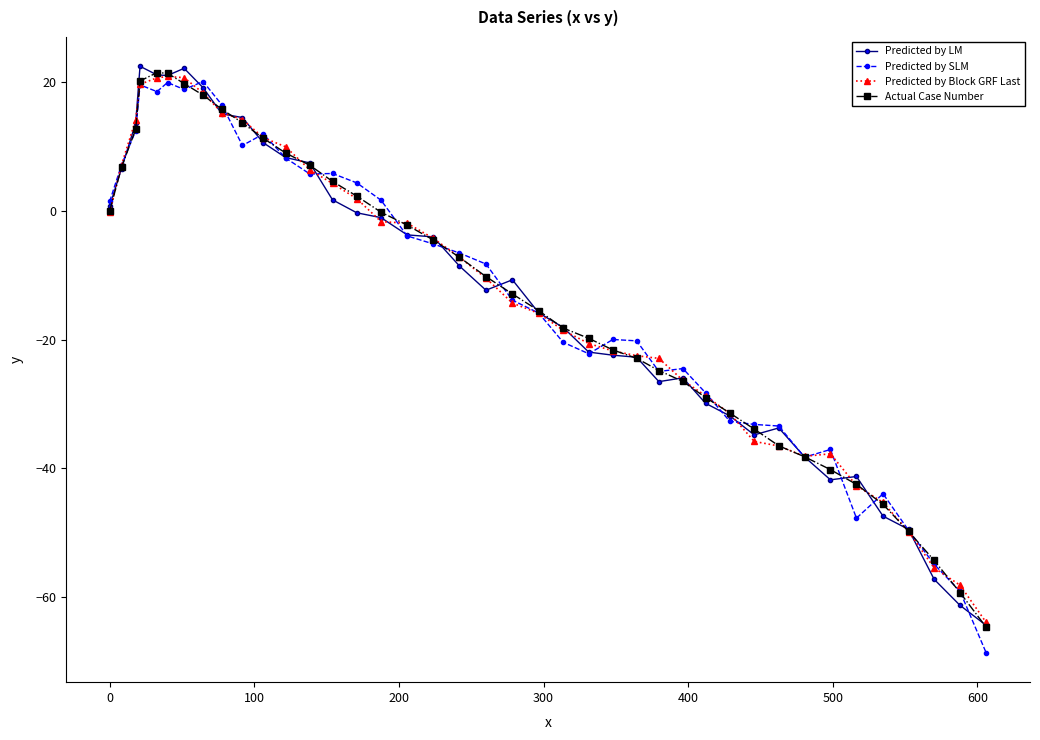

How many distinct data groups are displayed?

4